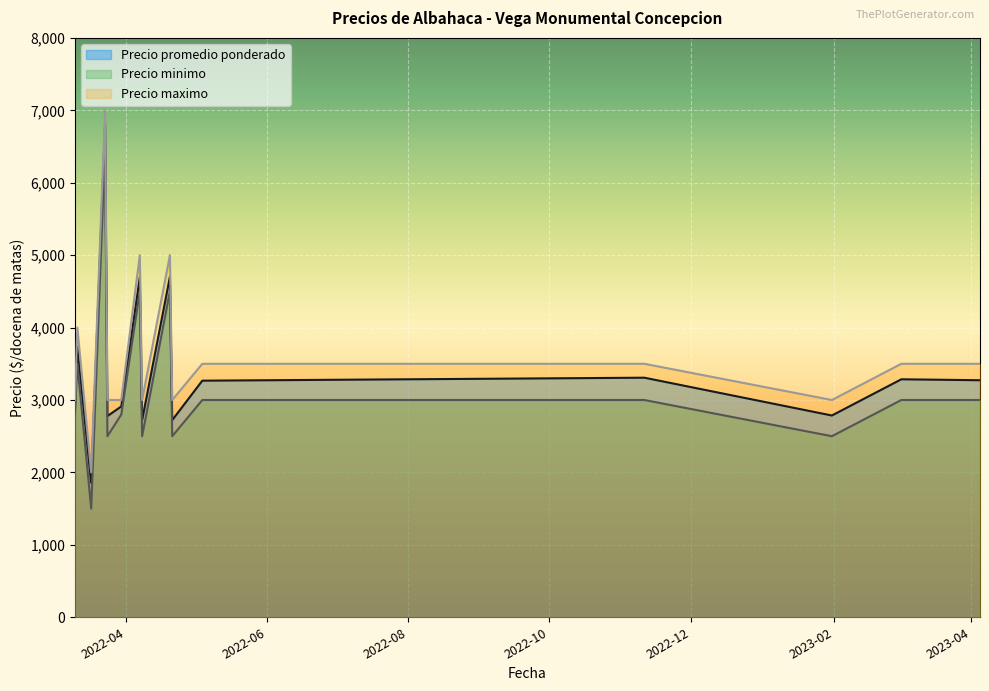

What is the difference between the maximum and minimum values in the Precio promedio ponderado series?

4955